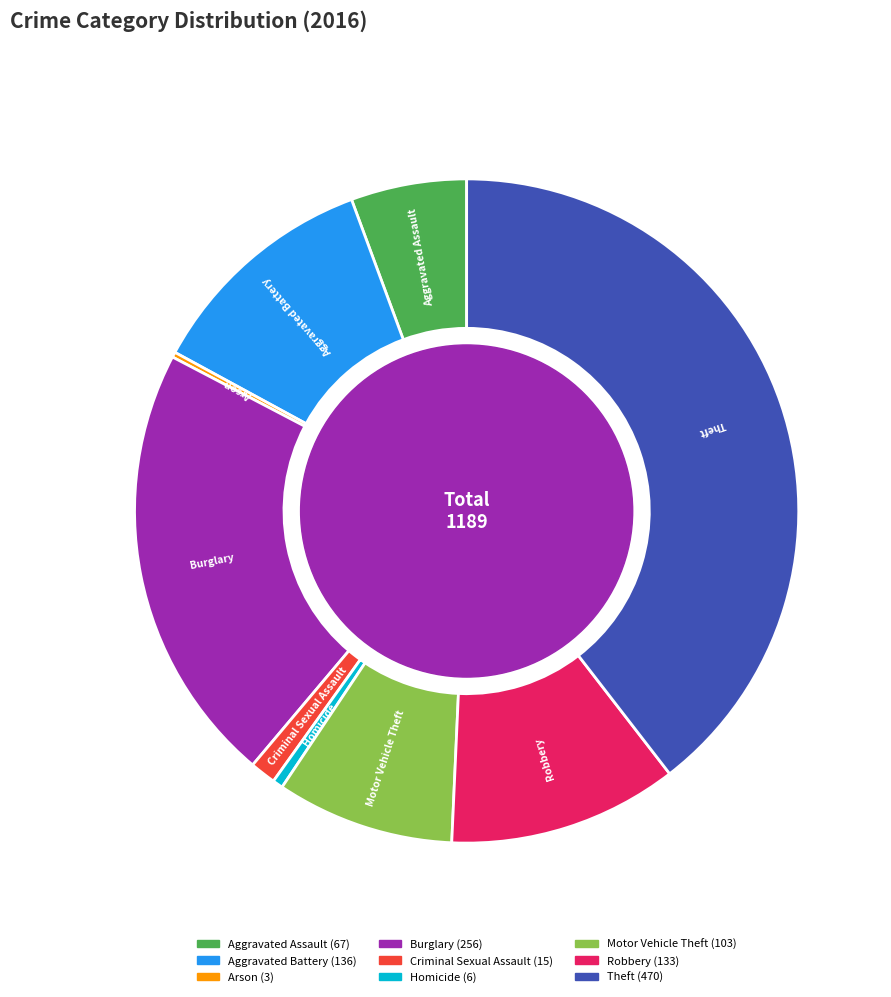

What is the ratio of the value at Motor Vehicle Theft to the value at Burglary?

0.4